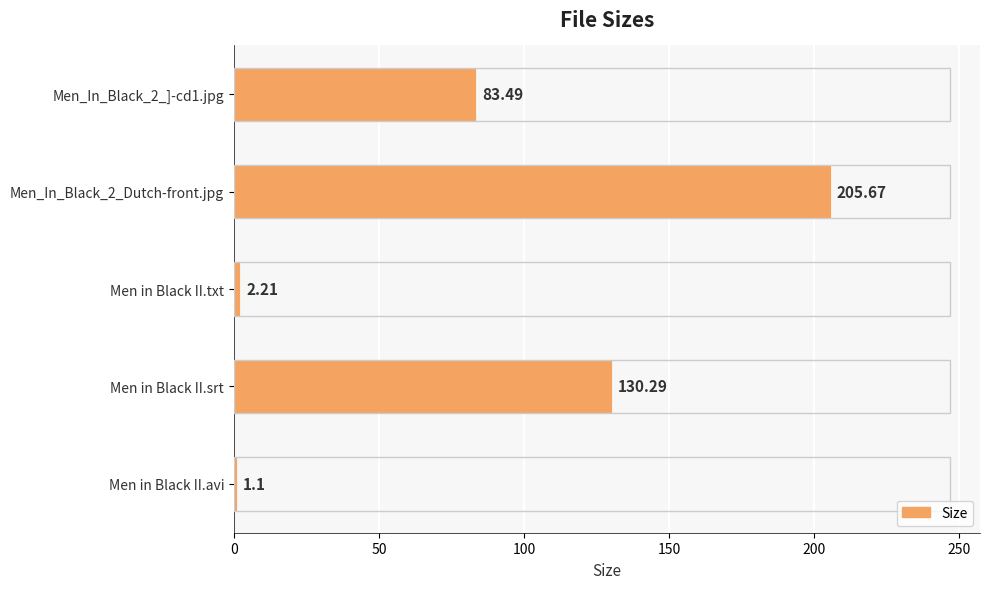

Rank the categories by value from highest to lowest.

Men_In_Black_2_Dutch-front.jpg, Men in Black II.srt, Men_In_Black_2_]-cd1.jpg, Men in Black II.txt, Men in Black II.avi